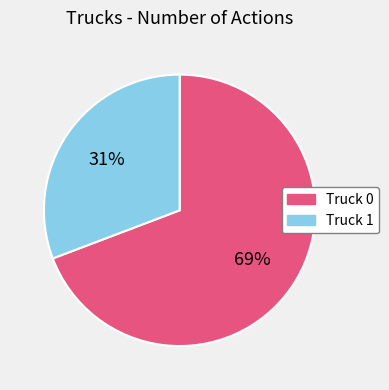

Is it true that Truck 0 is 69% of the pie?

True